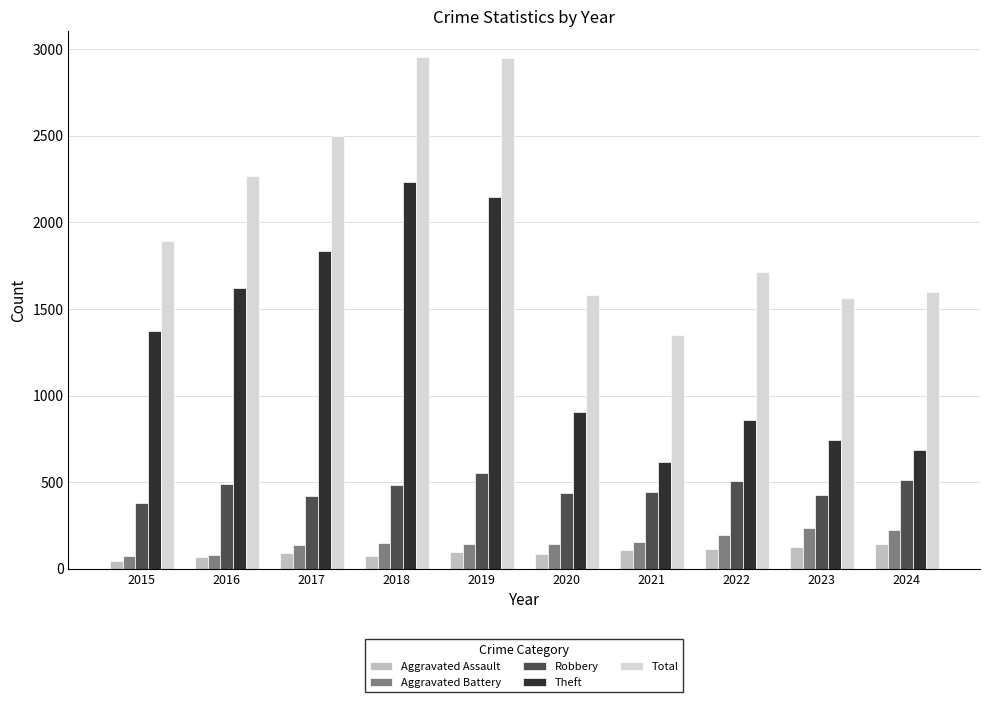

How many data points does each series have?

10